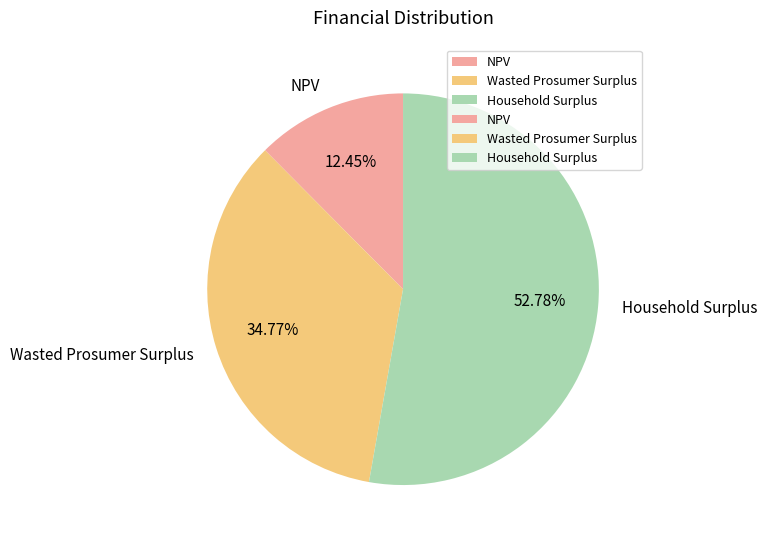

To the nearest percent, what is the average slice percentage?

33%